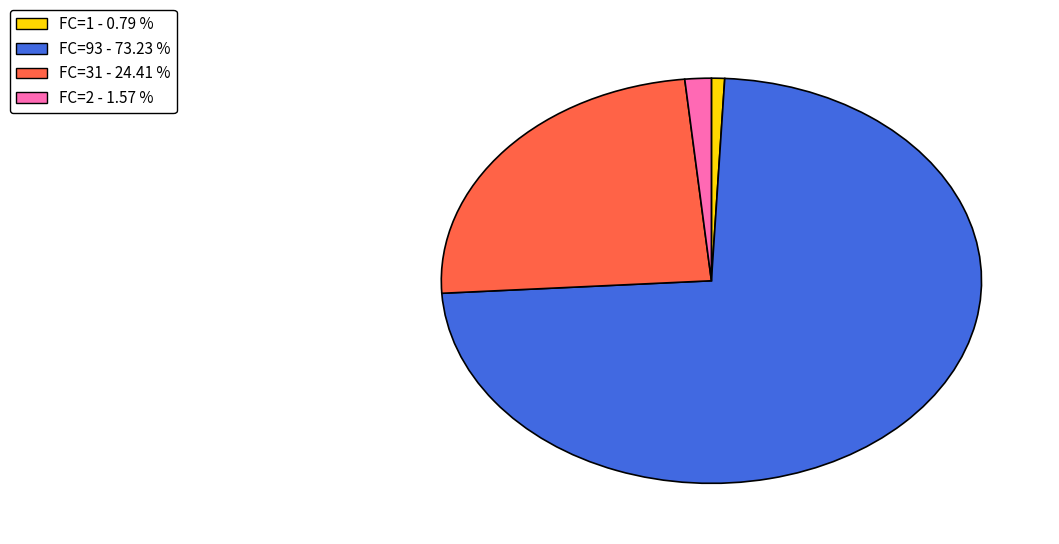

How many segments does this pie chart have?

4